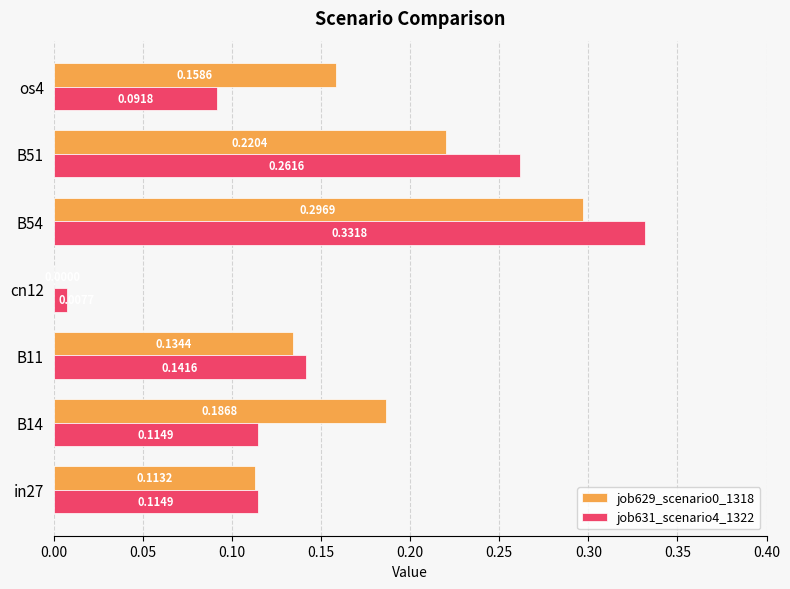

Between in27 and B51, which series saw the biggest shift?

job631_scenario4_1322